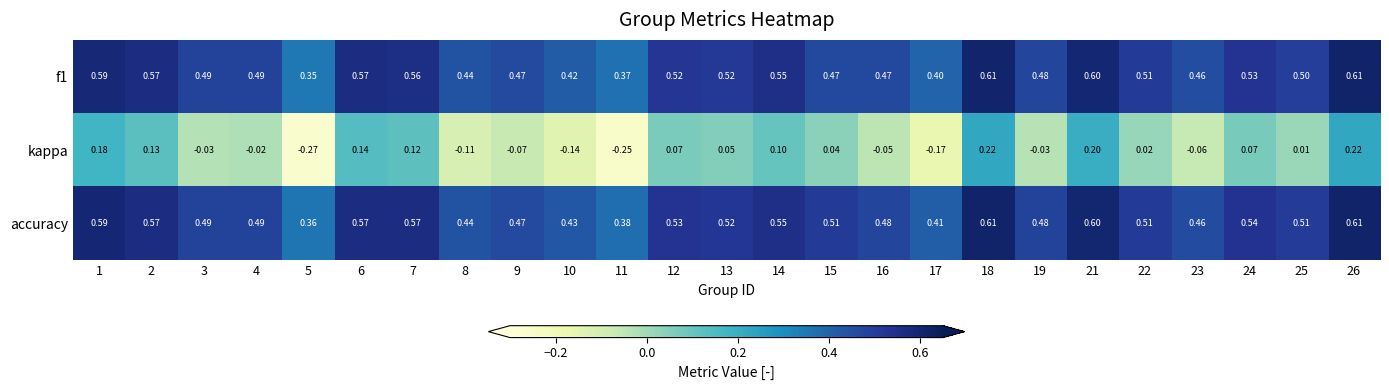

Which series changed the most between 6 and 16?

kappa